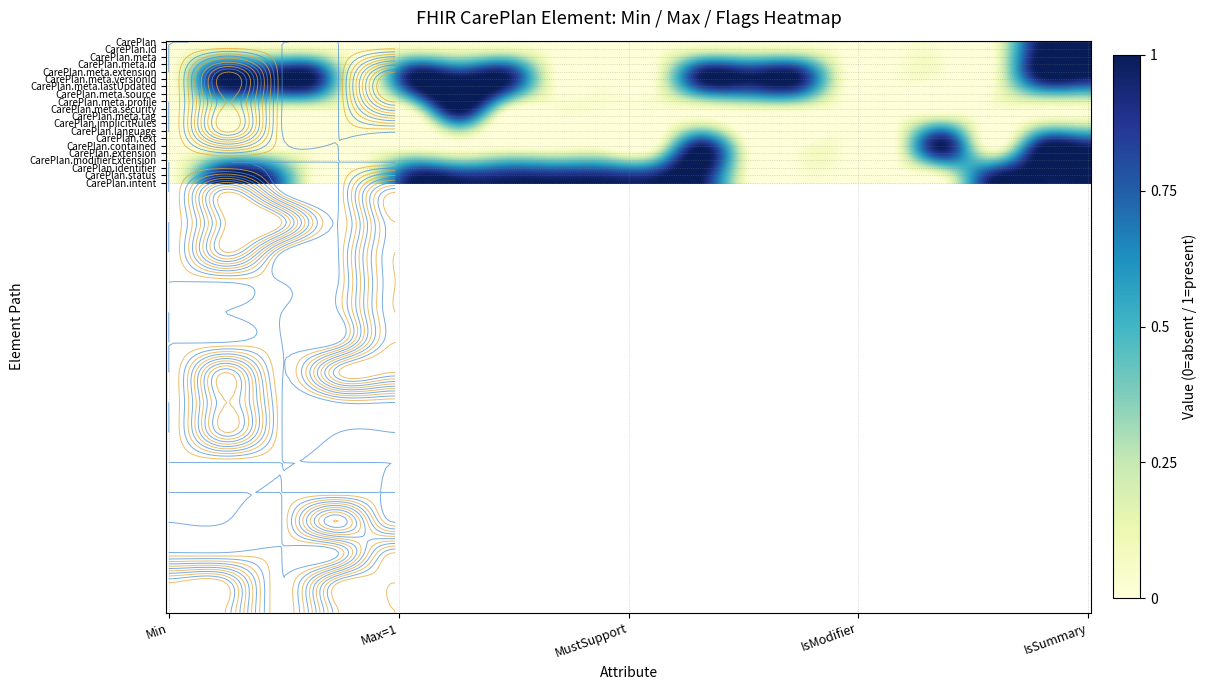

Between 0 and 10, which series saw the biggest shift?

CarePlan